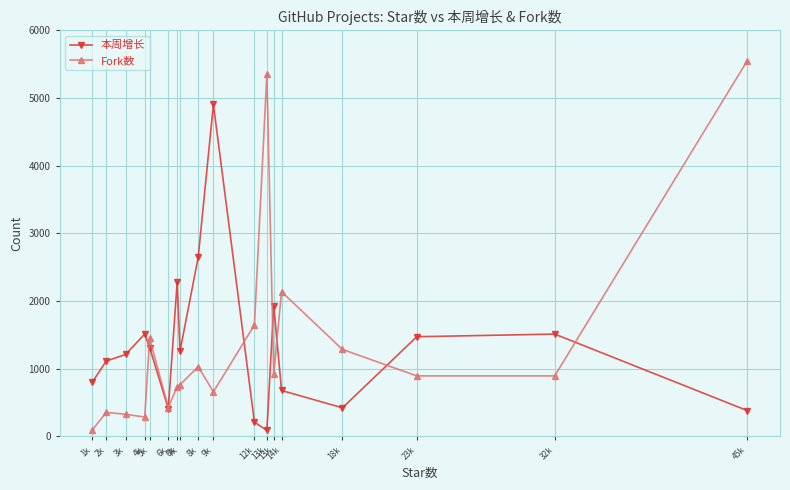

The Fork数 series shows 2135 at 14k. True or false?

True